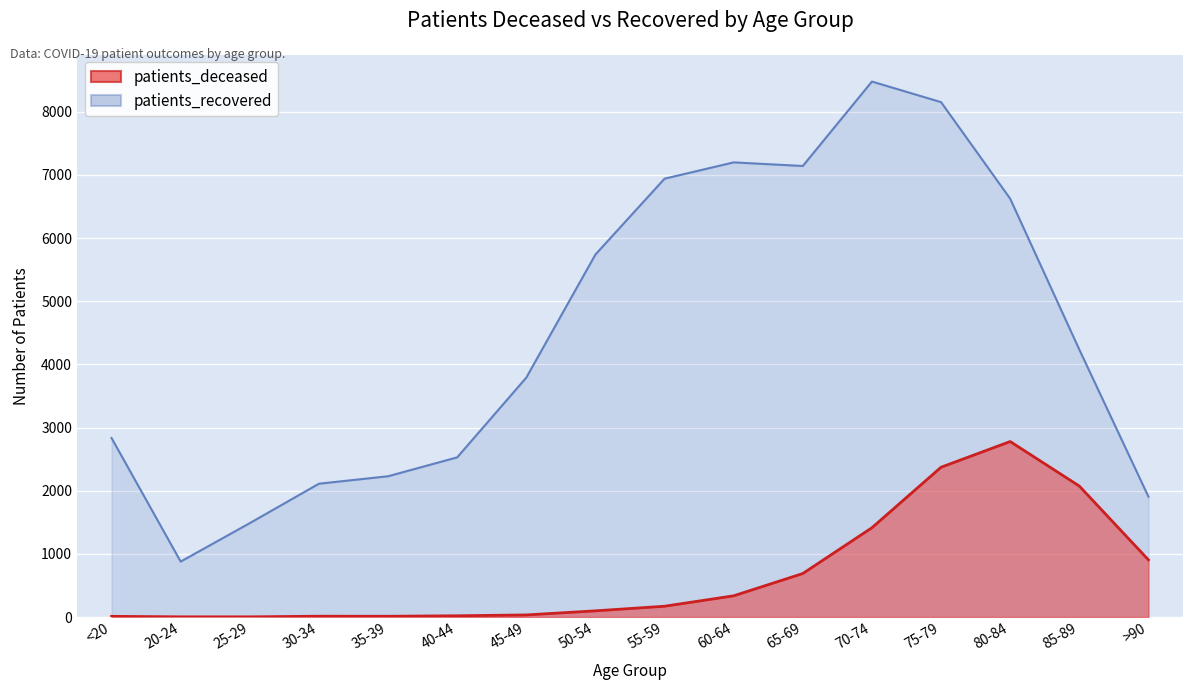

Which series has the widest spread of values?

patients_recovered